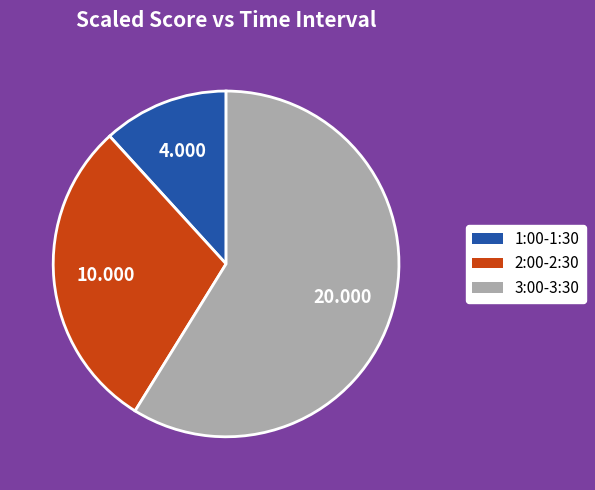

Is 3:00-3:30 the majority of the pie?

Yes